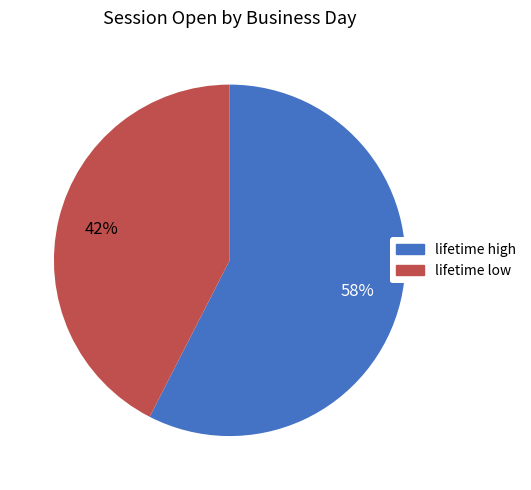

Does any single category account for the majority?

Yes